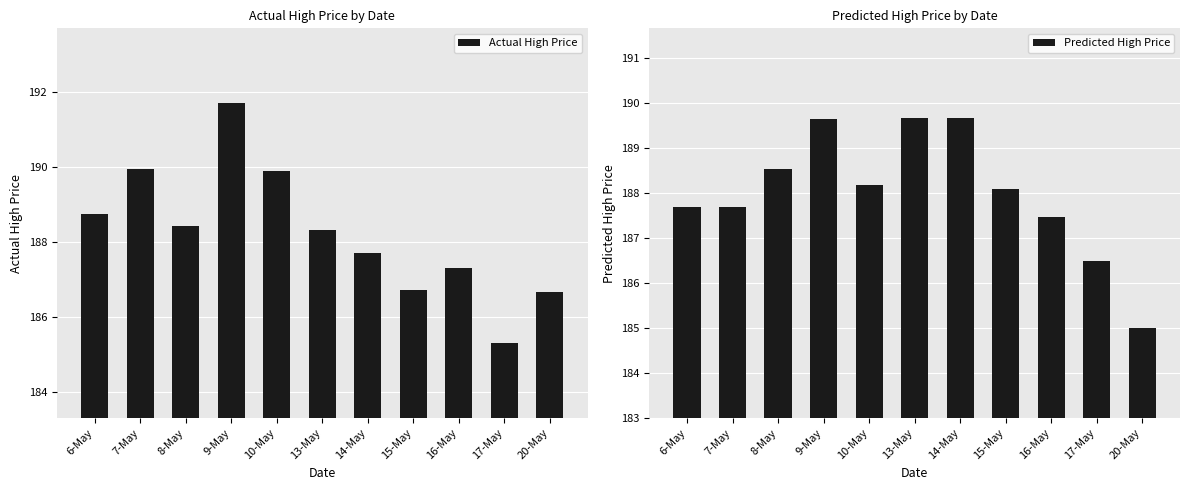

Is it true that Predicted High Price equals 189.7 at 14-May?

True